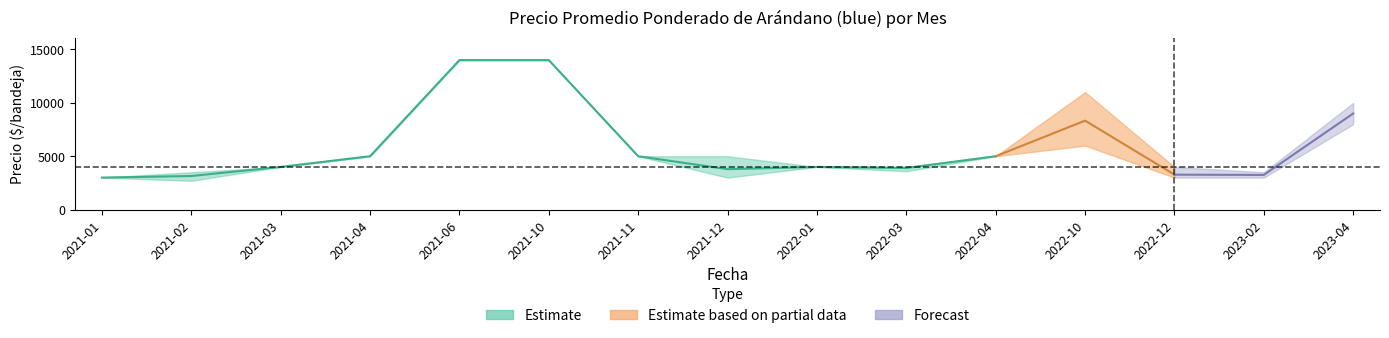

At which category is the sum across all series the highest?

2021-06